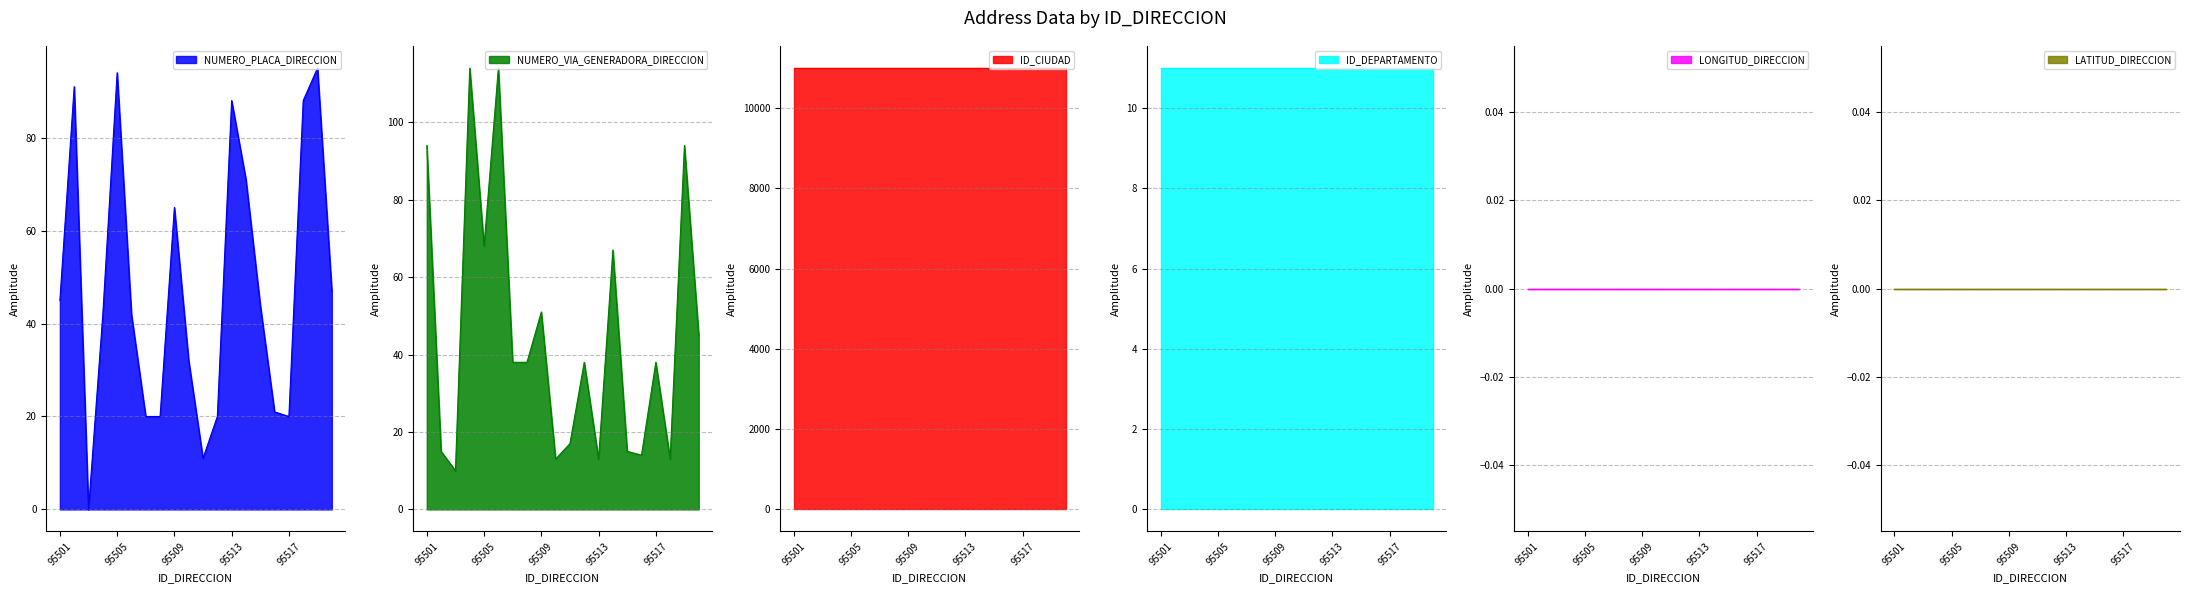

Which has a higher value, 95507 or 95511?

95507